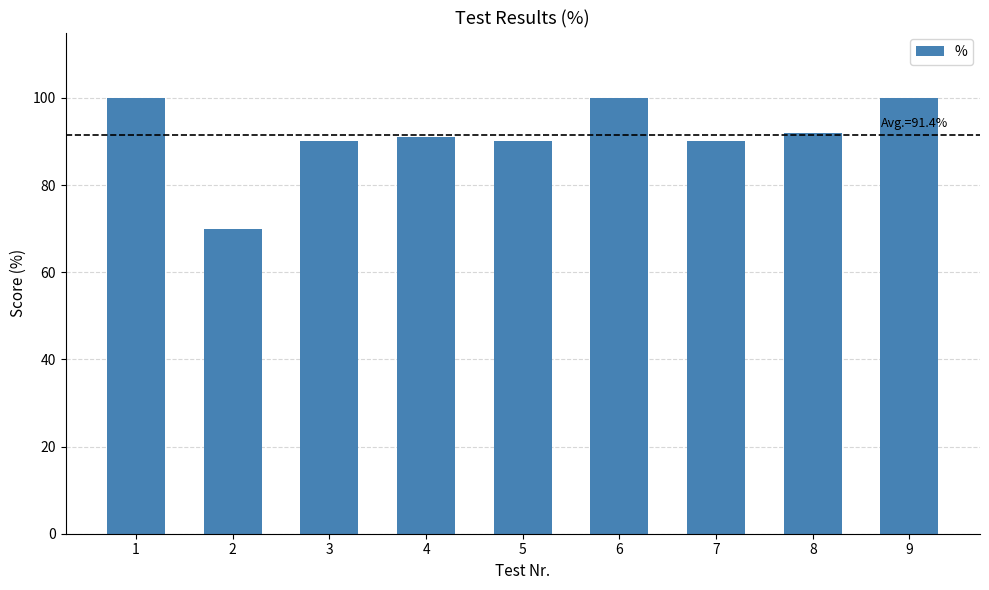

What is the difference between the second highest and second lowest values?

10